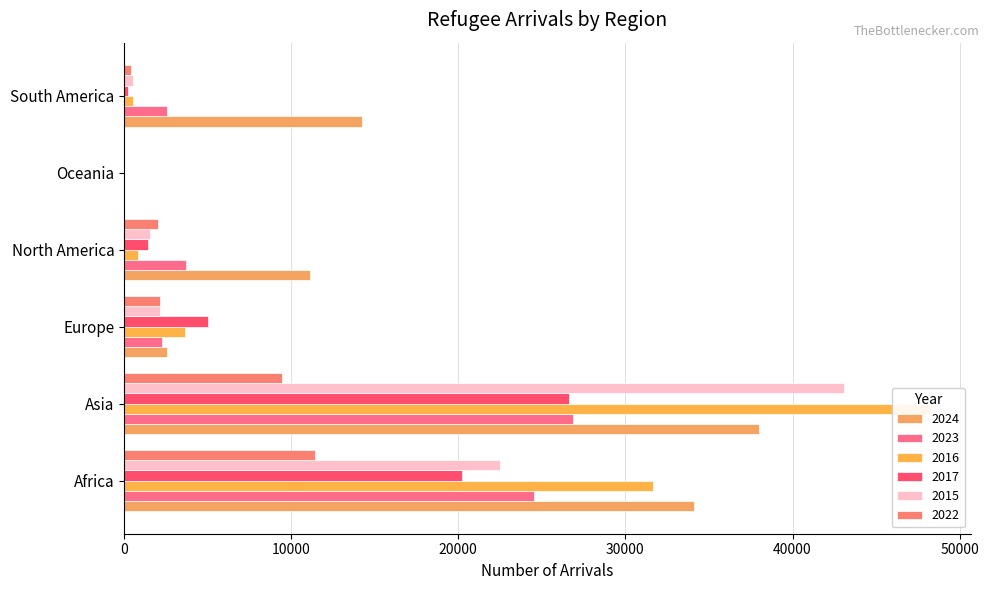

The value of 2024 at Asia is 63102. True or false?

False